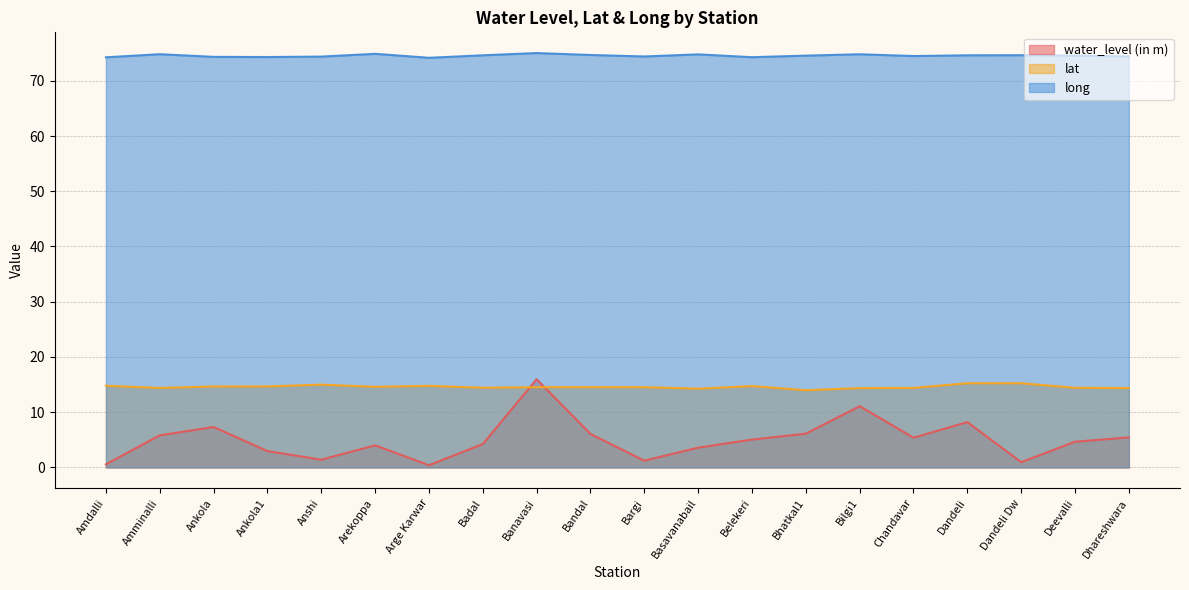

The value of long at Badal is 40.2. True or false?

False